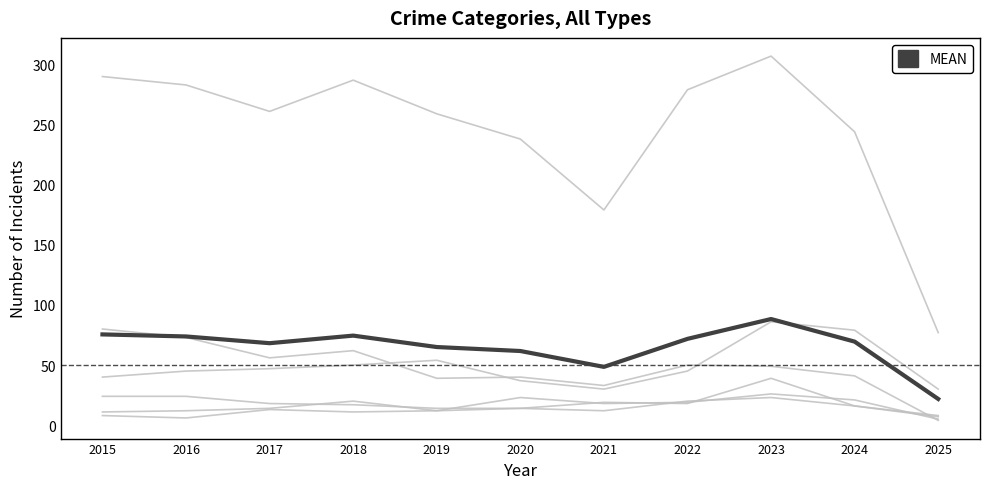

Is this an area chart (filled region under the line)?

No